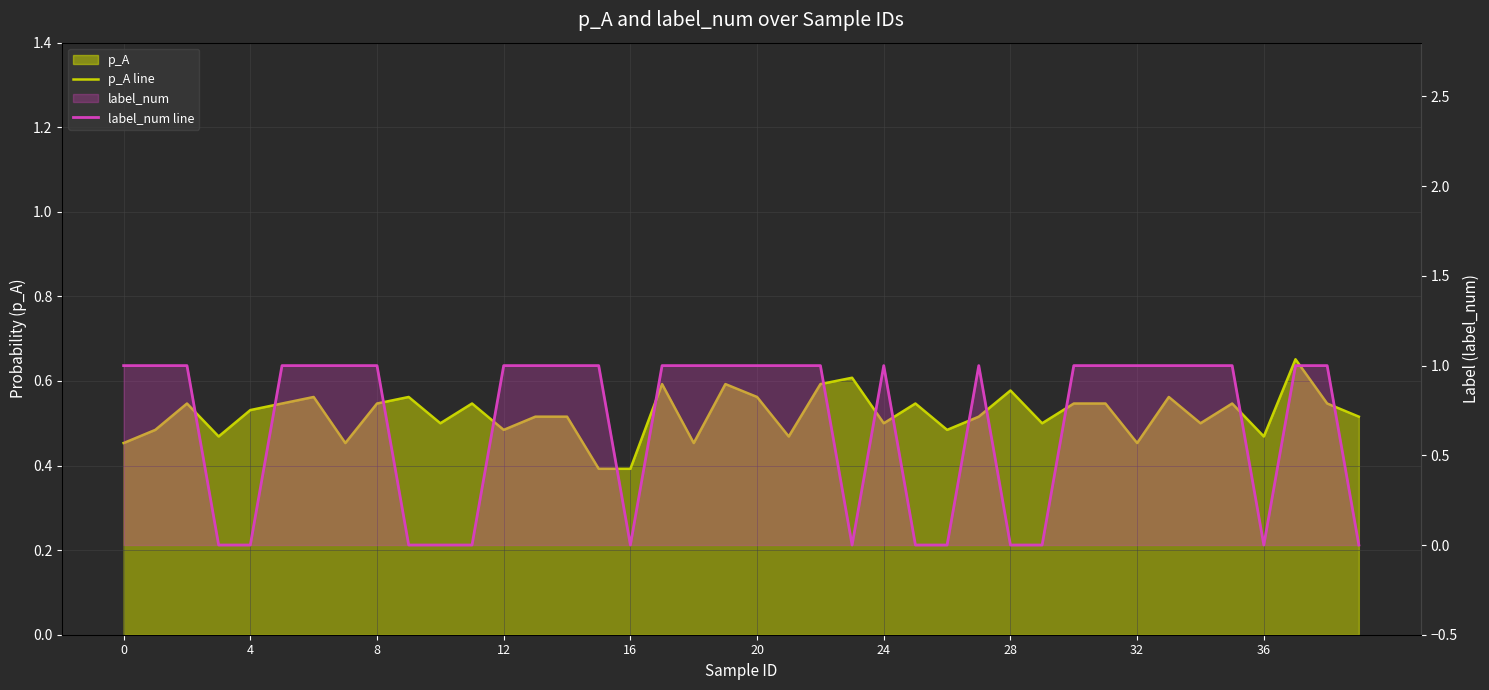

At which label does p_A line reach its minimum?

15